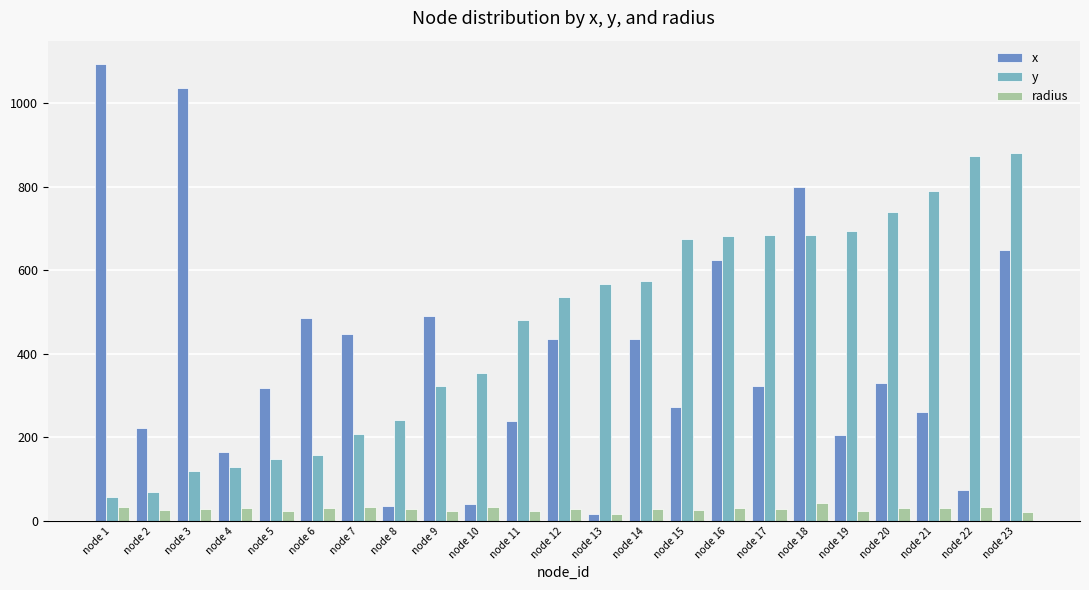

The x series shows 447.0 at node 7. True or false?

True